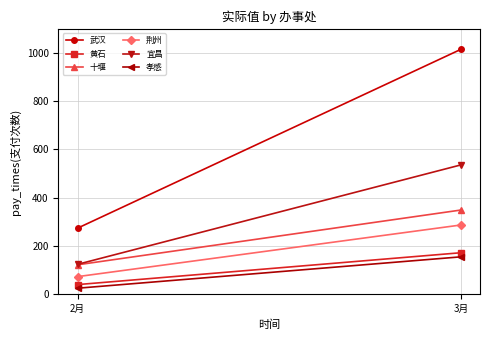

The value of 宜昌 at 3月 is 724. True or false?

False